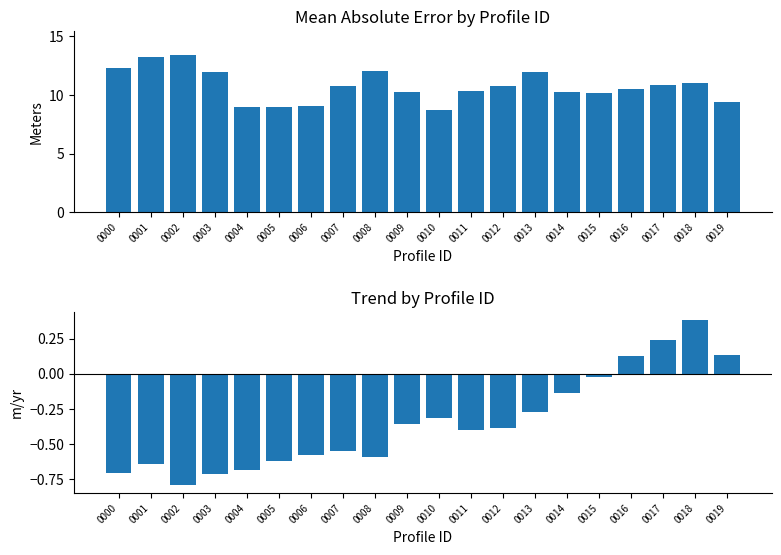

How many data points in trend are less than 0?

16